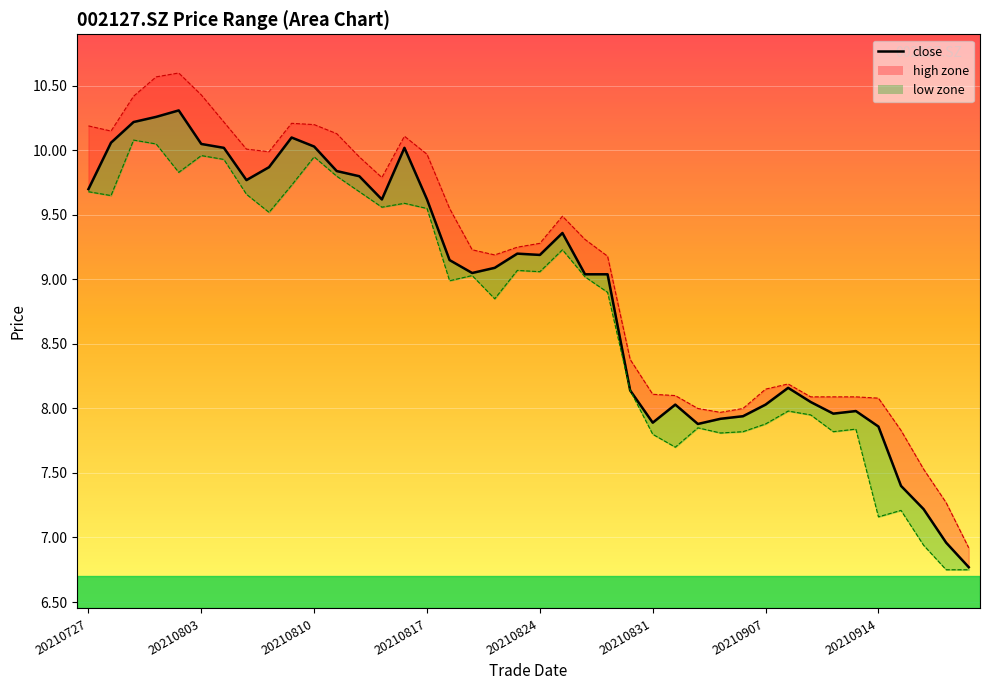

What is the value of the 21st point from the left?

9.2